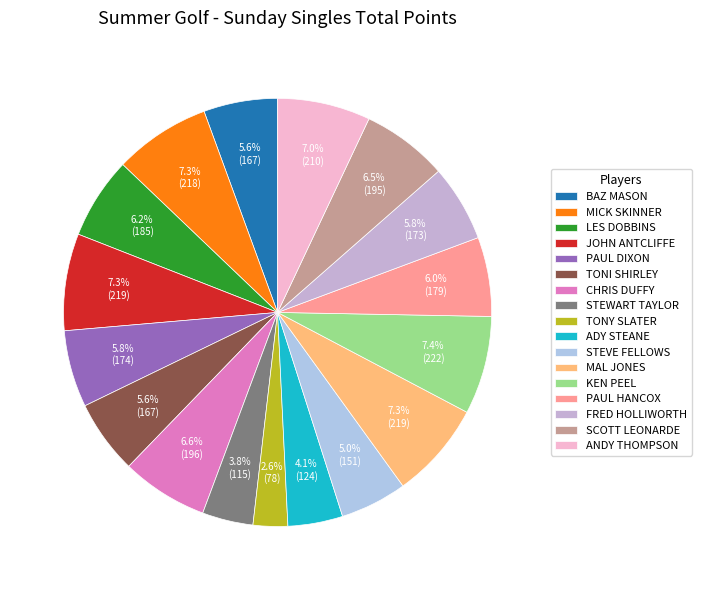

How many slices are in this pie chart?

17